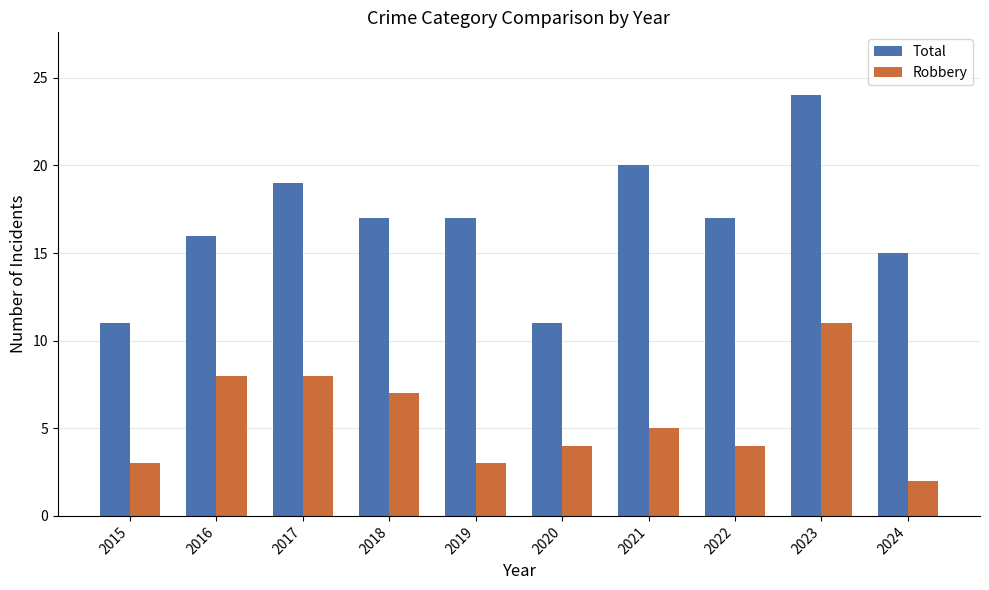

Is it true that Total equals 11 at 2020?

True